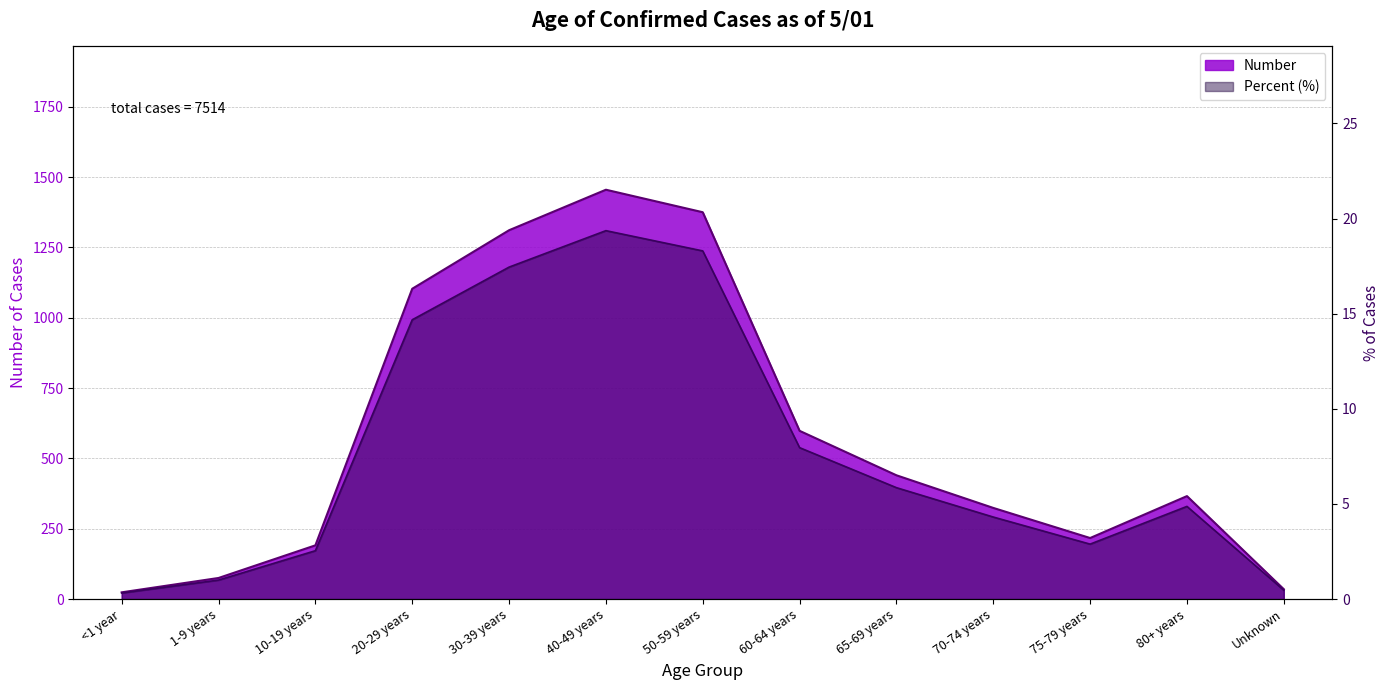

What is the change in value from 30-39 years to 80+ years?

-945